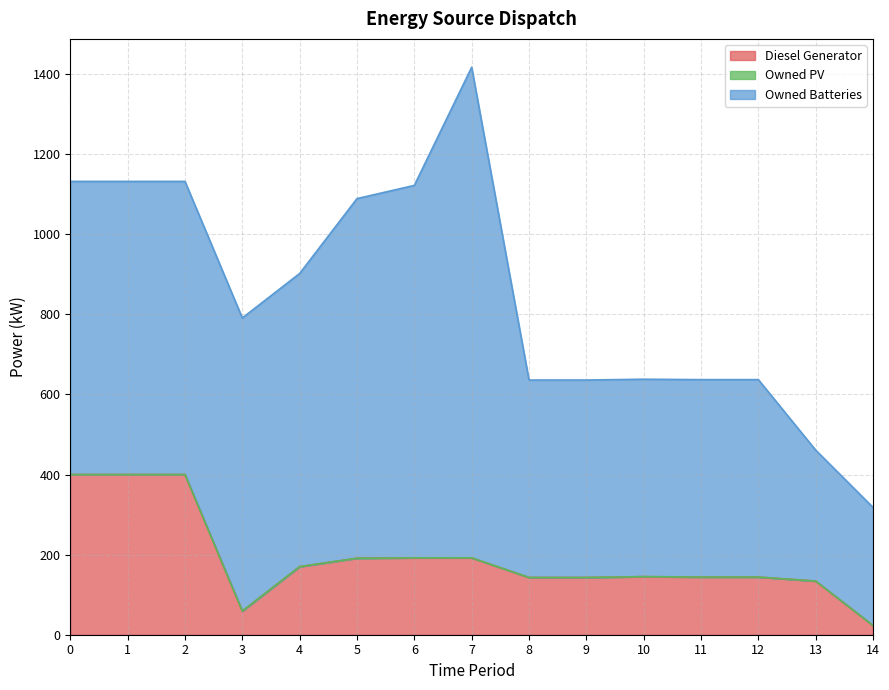

How many values in the Owned Batteries series exceed 732?

3